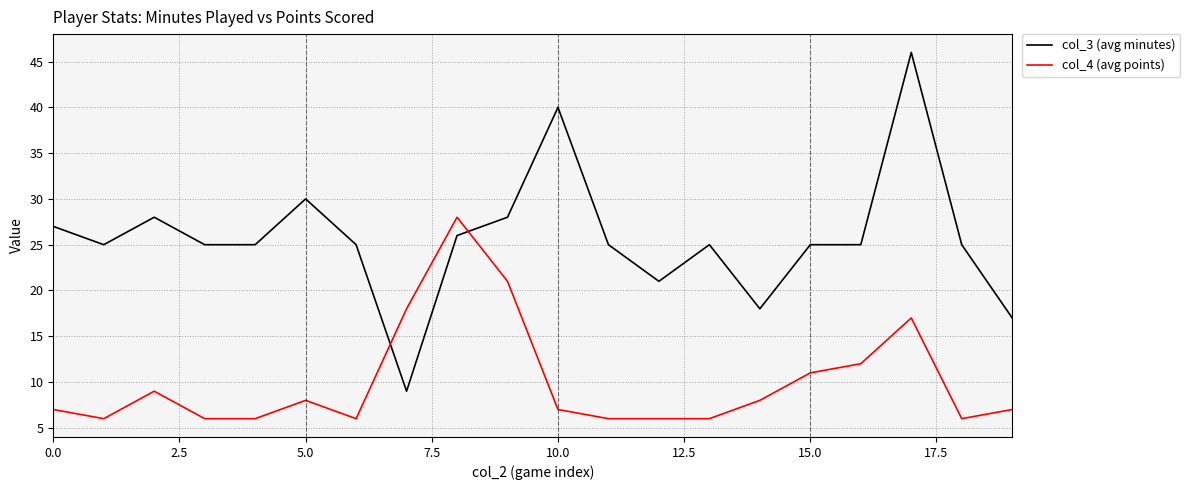

True or false: col_4 (avg points) and col_3 (avg minutes) intersect in this chart.

True